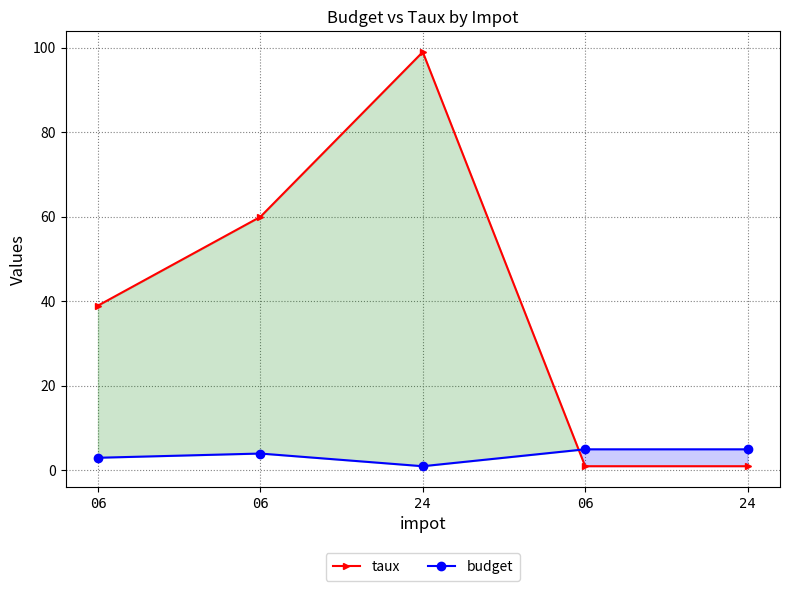

True or false: budget and taux cross at least once.

True